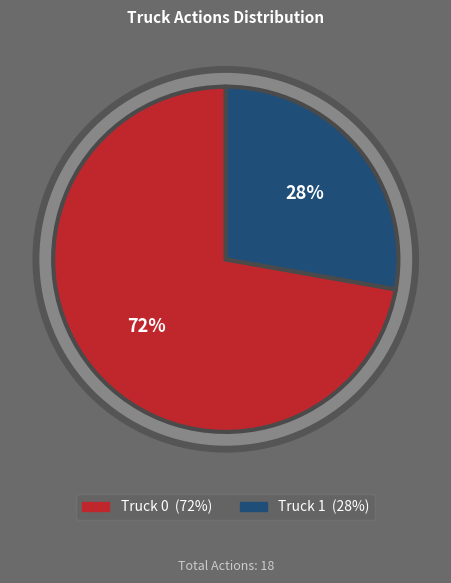

What is the change in value from Truck 0 to Truck 1?

-8